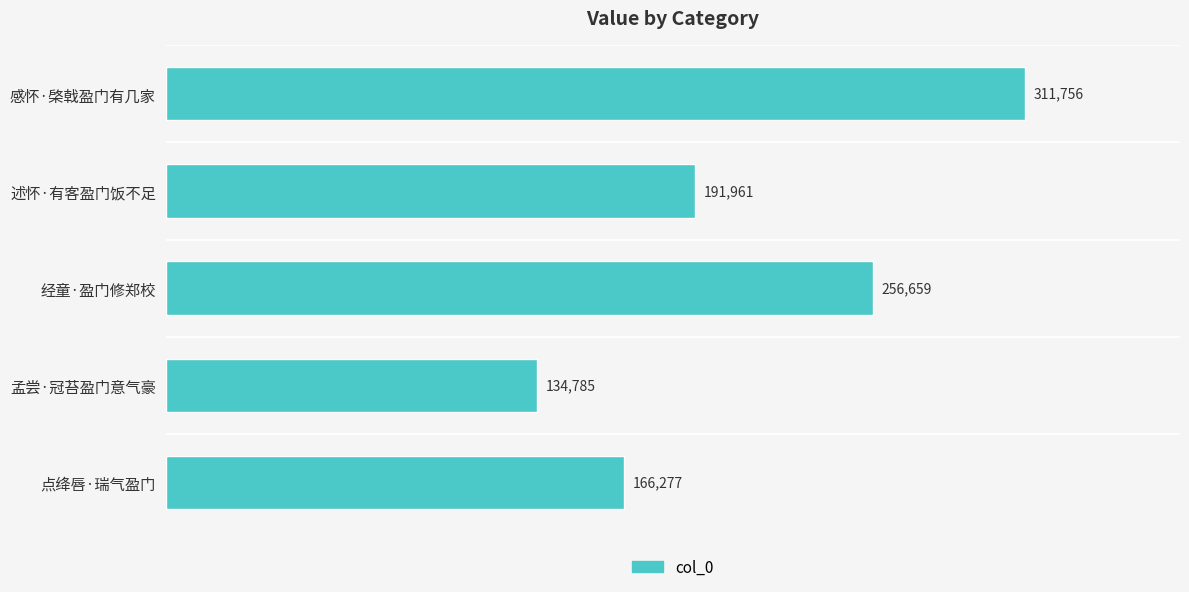

Reading top to bottom, what are all the values shown in this chart?

311756	191961	256659	134785	166277